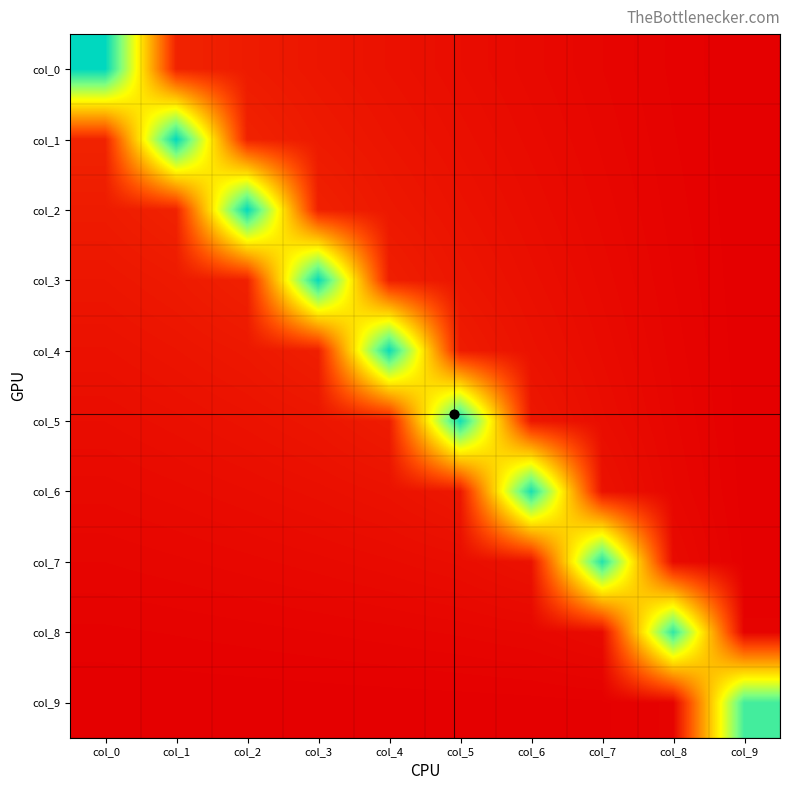

Which has a higher value, col_3 or col_6?

col_3